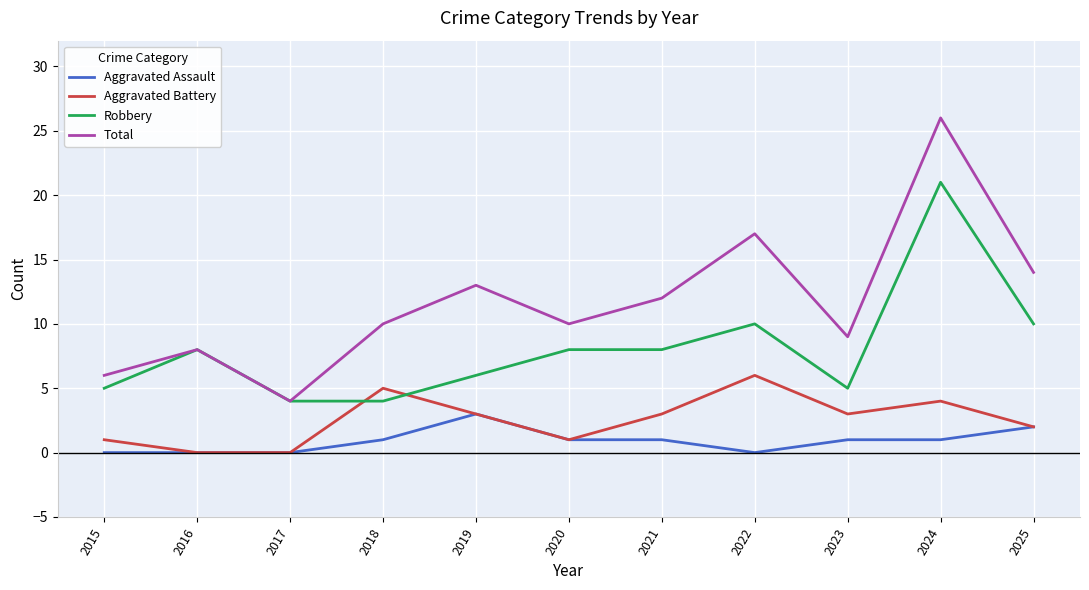

True or false: Robbery has a value of 8 at 2021.

True